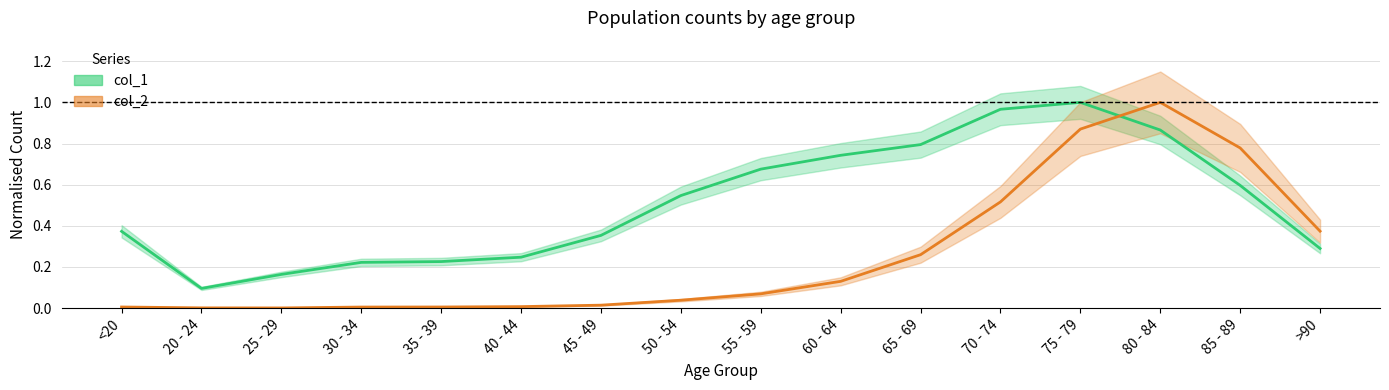

Count the number of data series in this chart.

2